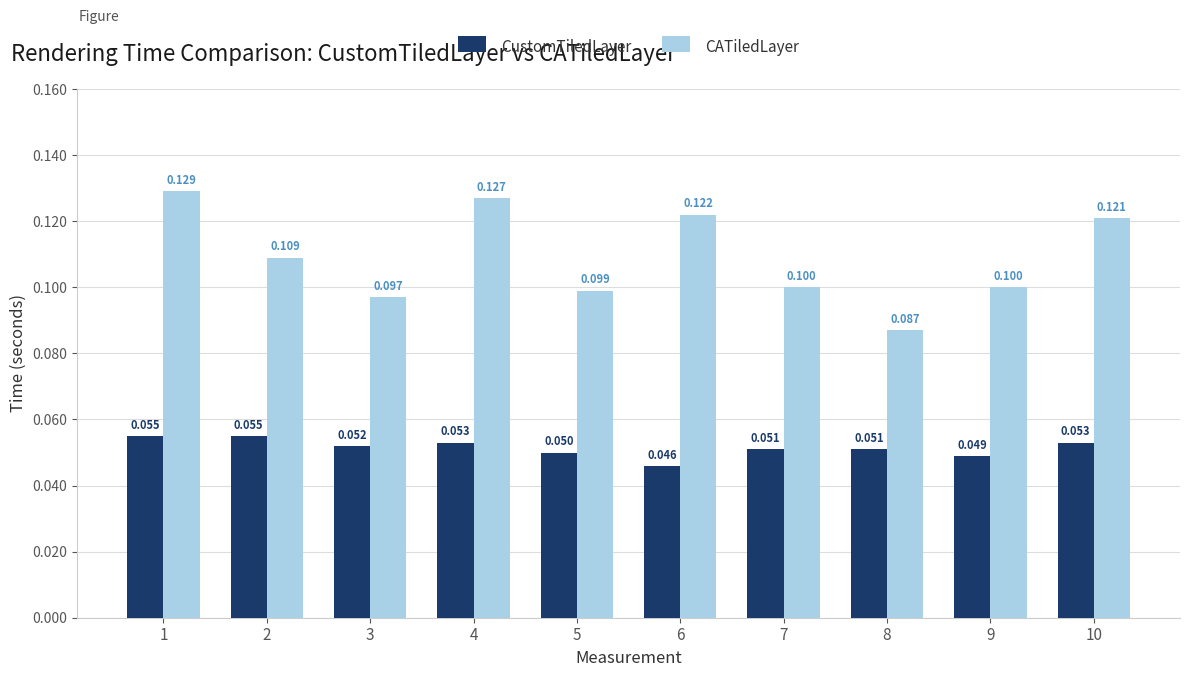

Which label corresponds to the smallest value in the chart?

6